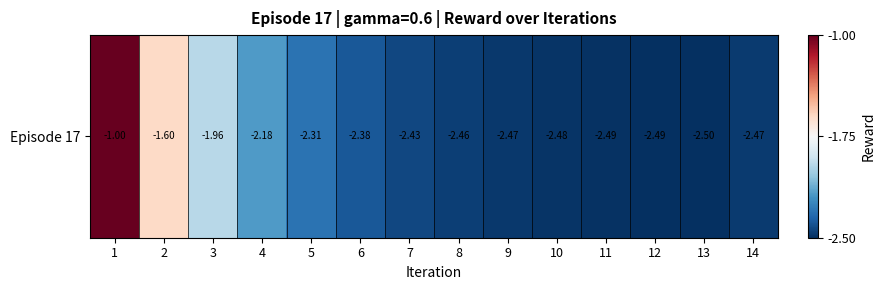

What is the change in value from 6 to 8?

-0.1